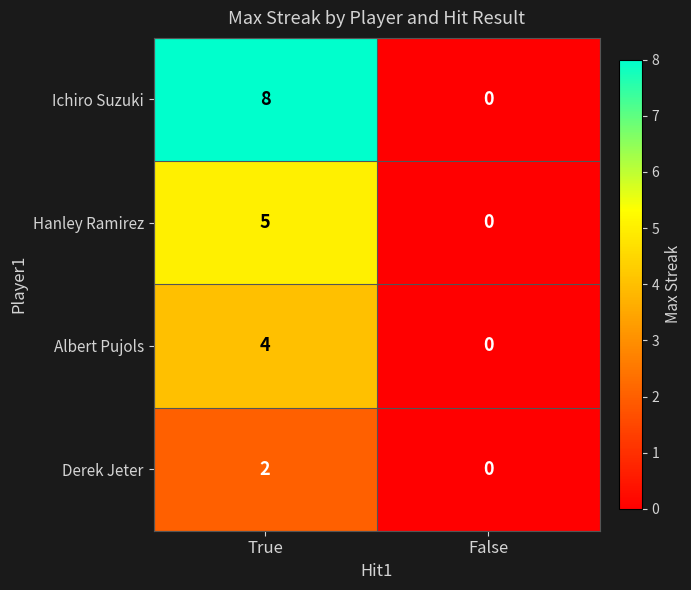

Which series has the widest spread of values?

Ichiro Suzuki